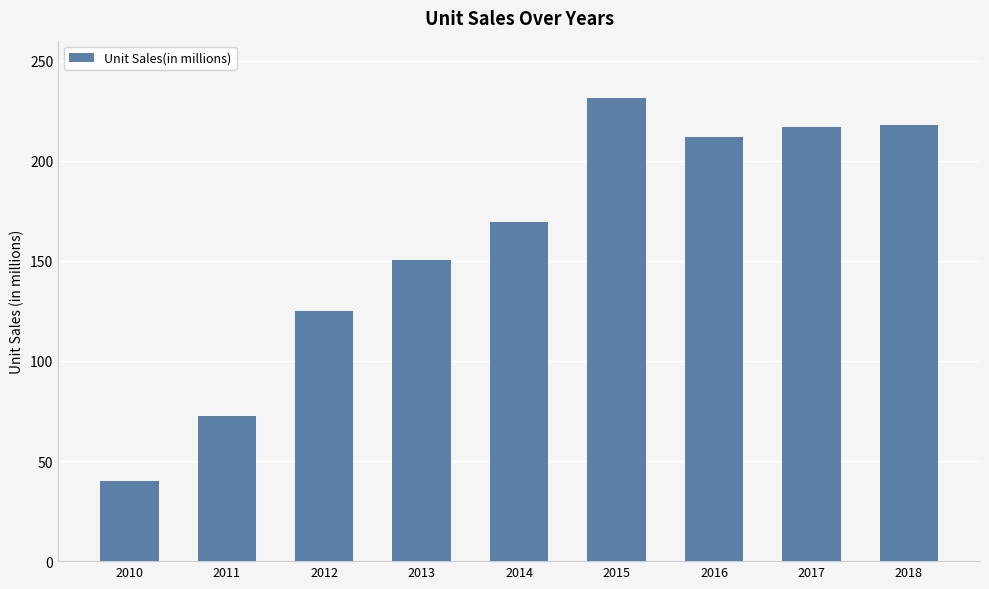

At which category does the chart reach its minimum across all series?

2010